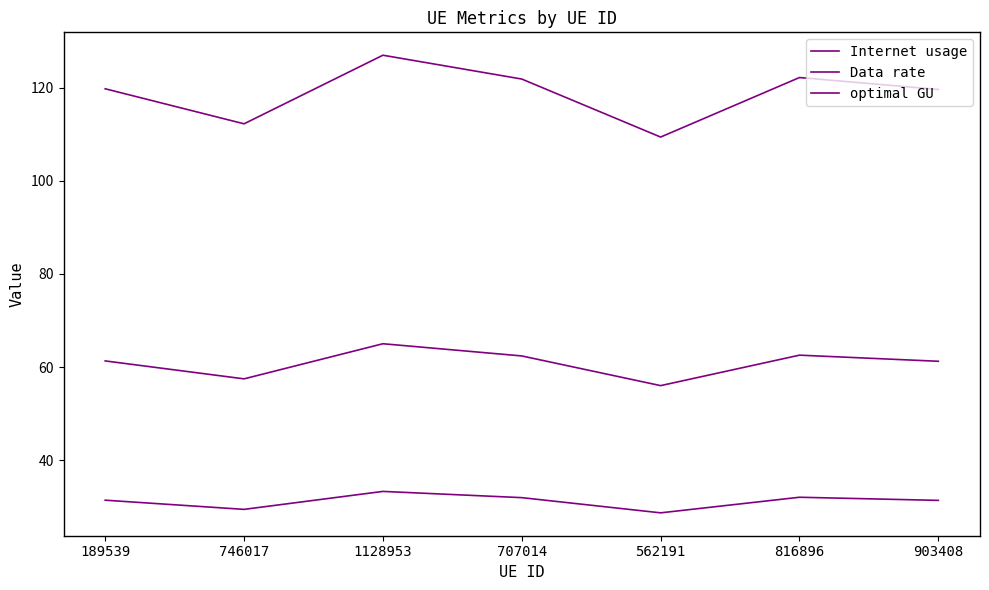

How many values in the Data rate series exceed 31?

5